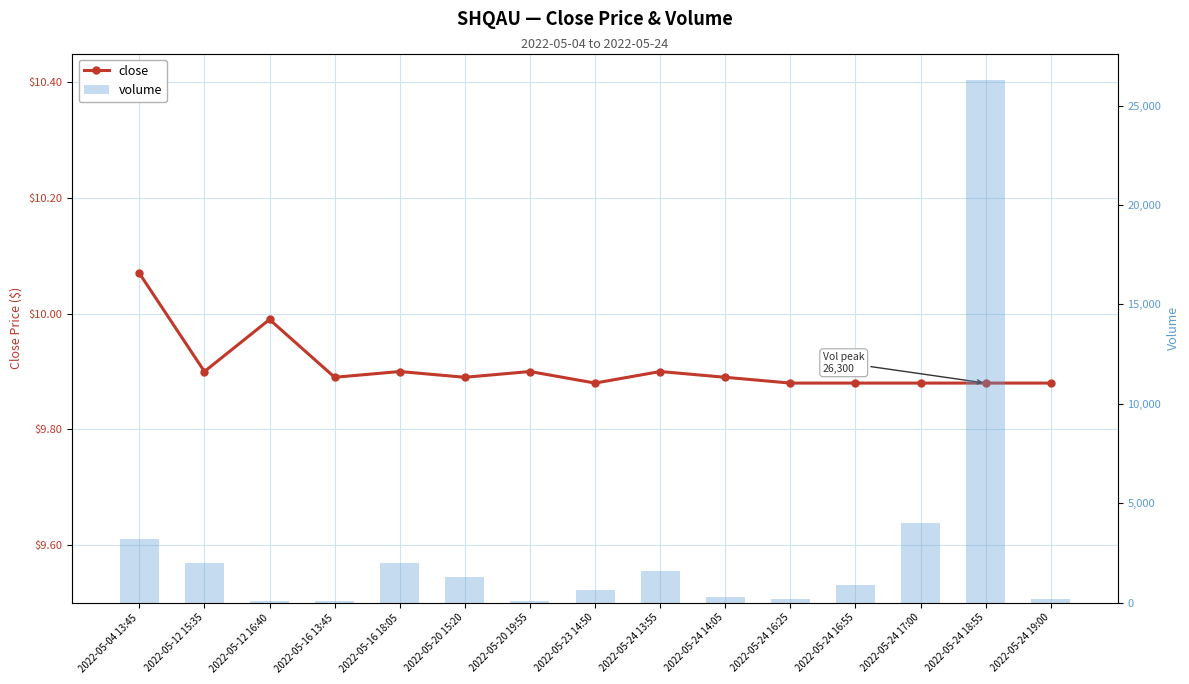

Rank the series by their average value, from highest to lowest.

volume, close